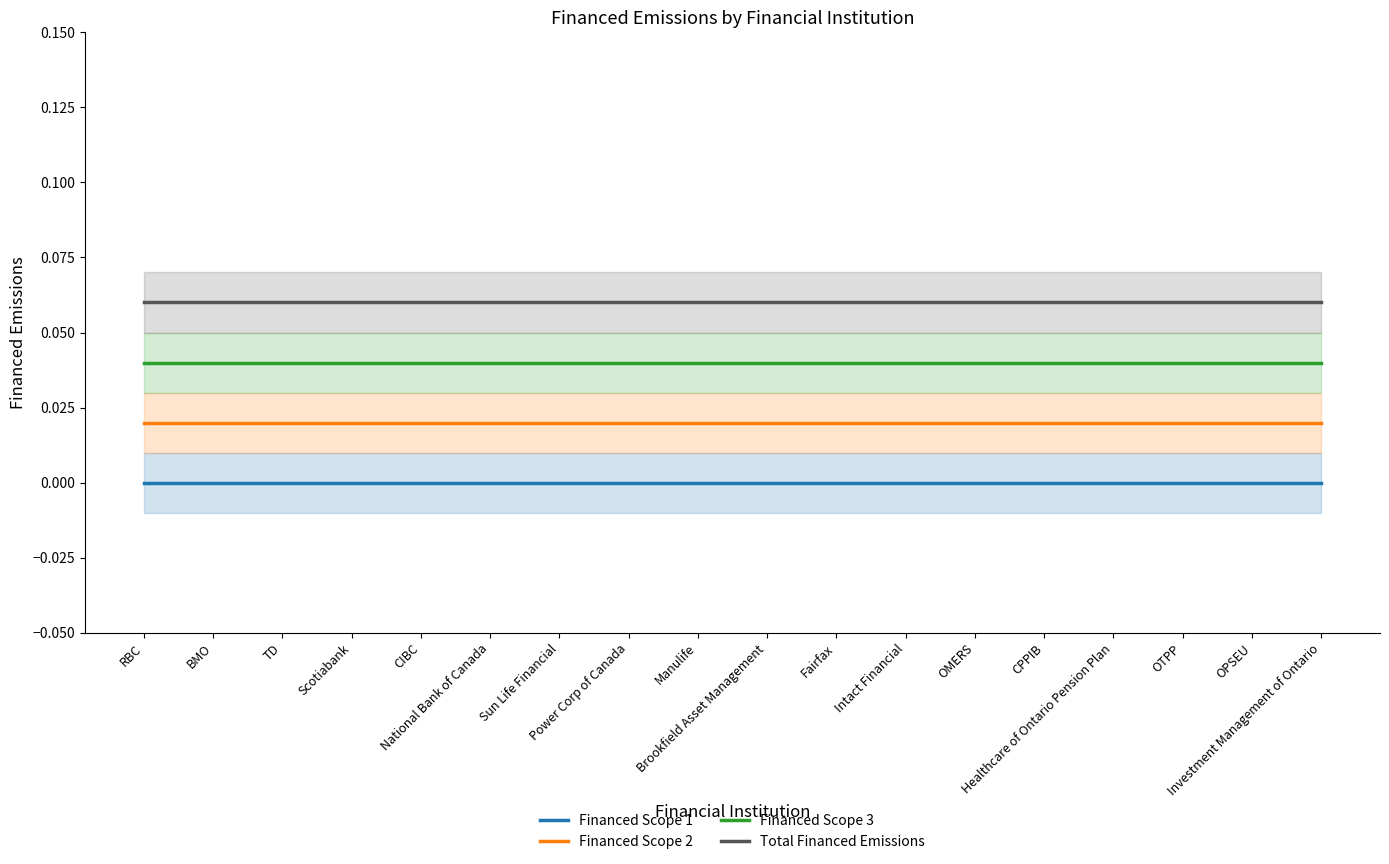

The value of Total Financed Emissions at Power Corp of Canada is 0.1. True or false?

True